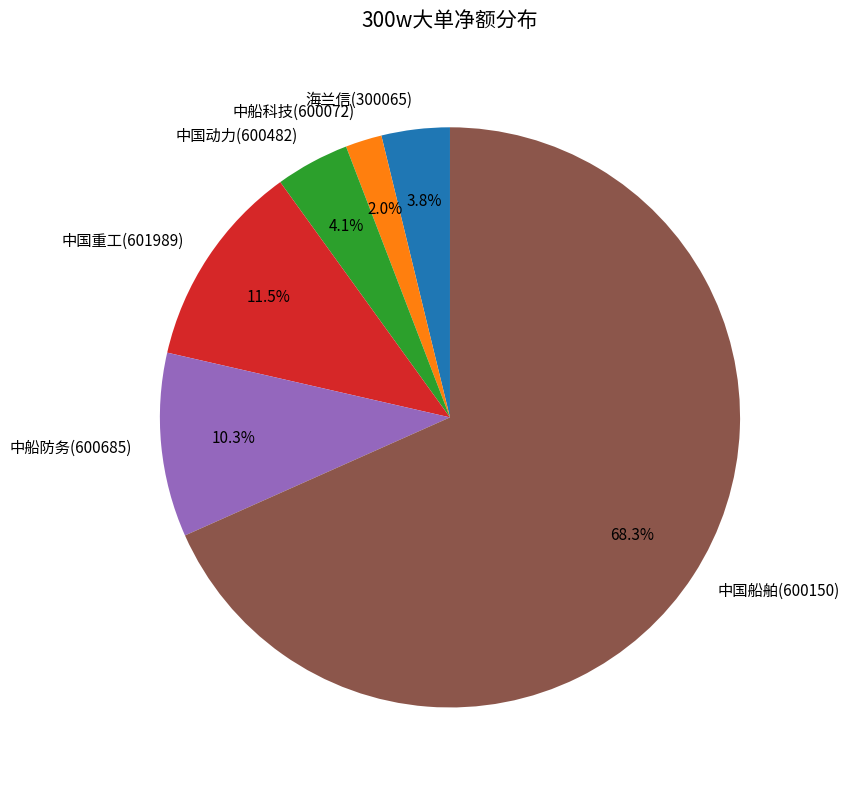

Is there any slice that represents more than half of the pie?

Yes